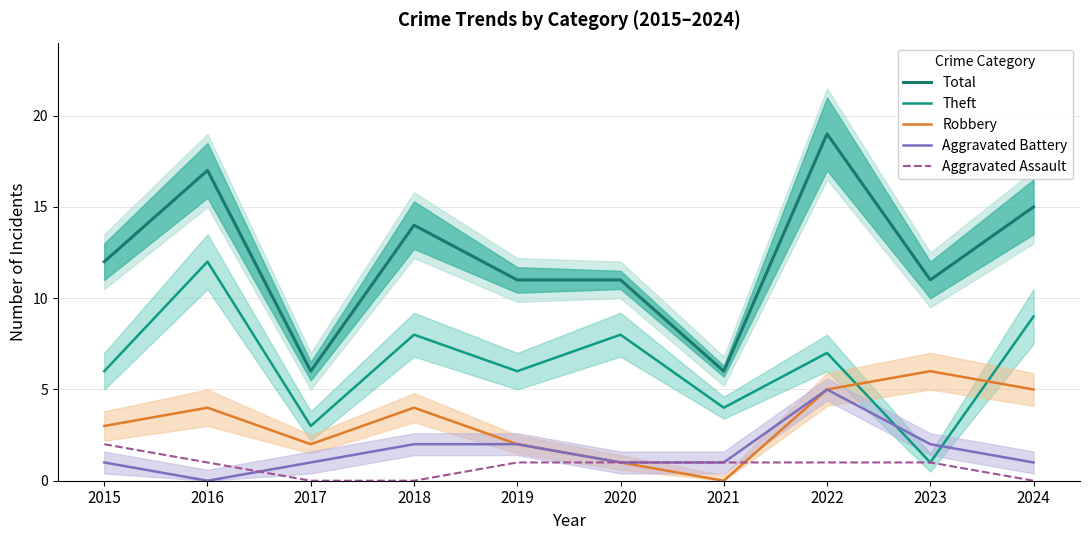

True or false: Robbery has a value of 6 at 2023.

True